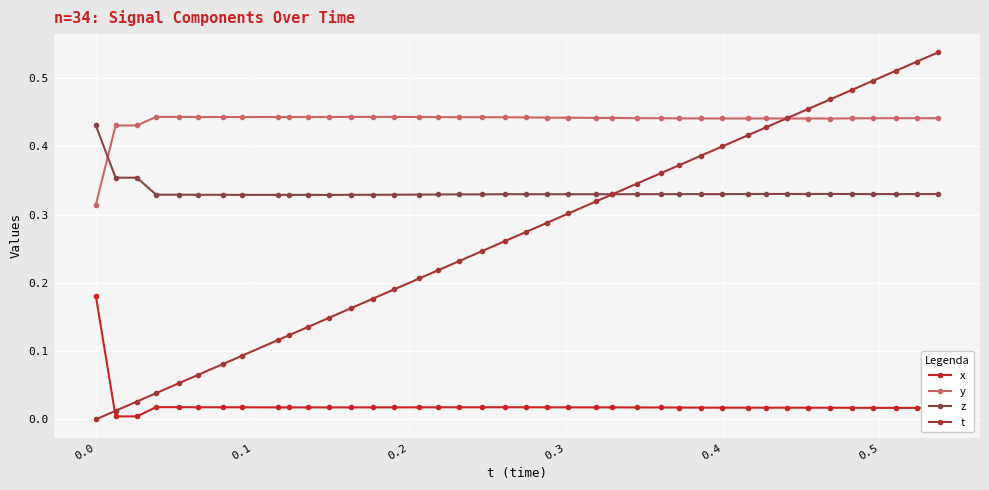

Which series has the widest spread of values?

t